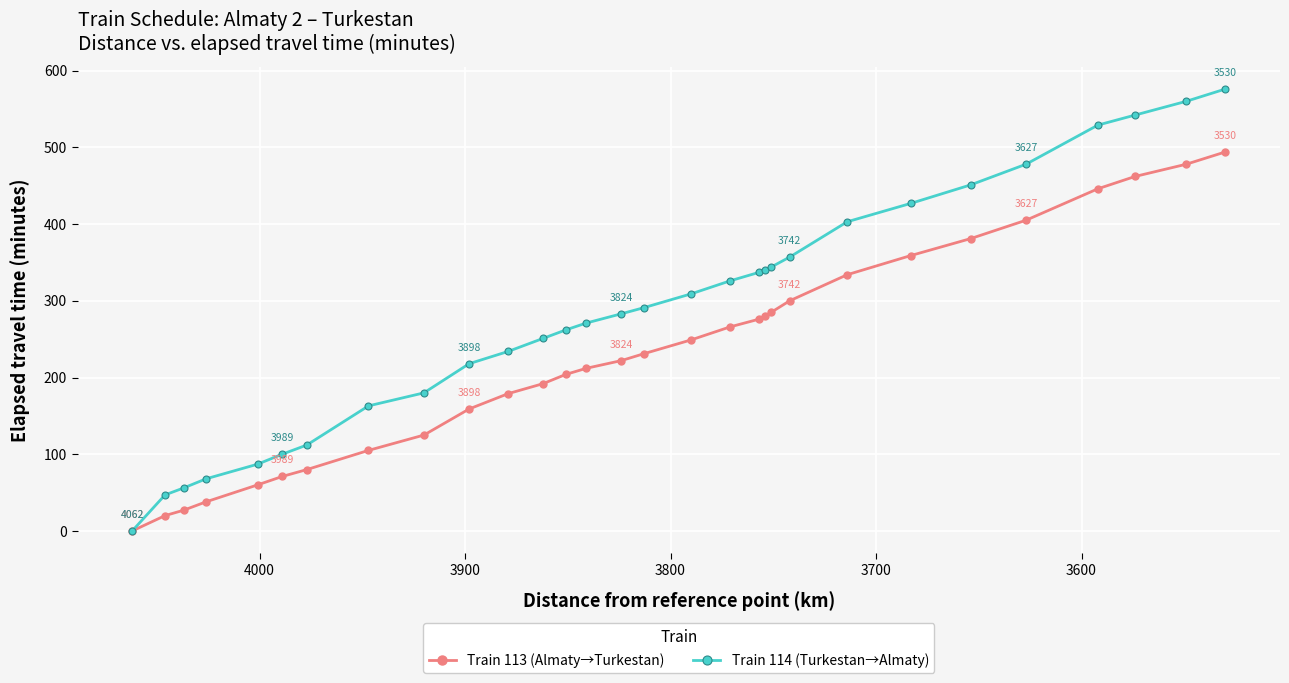

At how many categories does at least one series exceed 514?

4